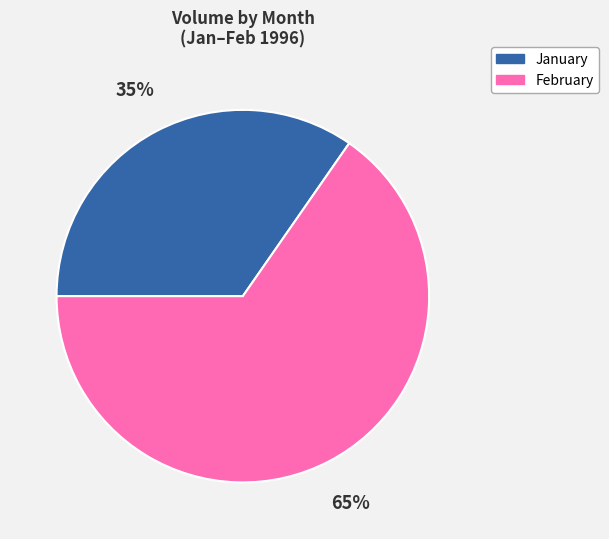

What is the ratio of the value at 35% to the value at 65%?

0.5